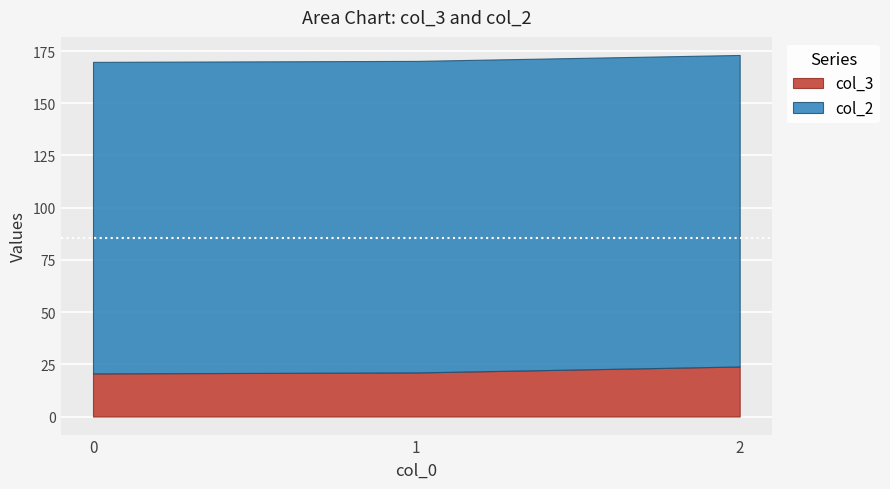

What is the sum of all col_3 values?

65.7